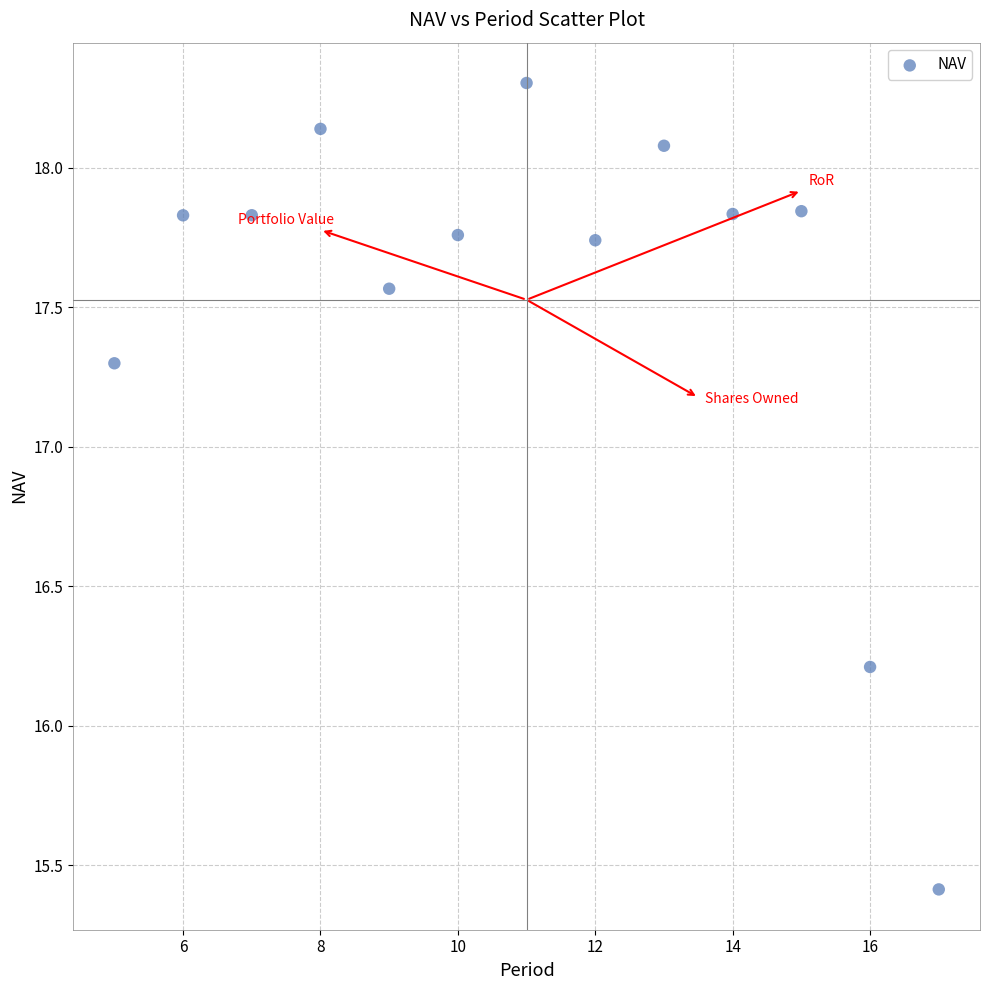

What Y value in the scatter plot is closest to 16?

16.2